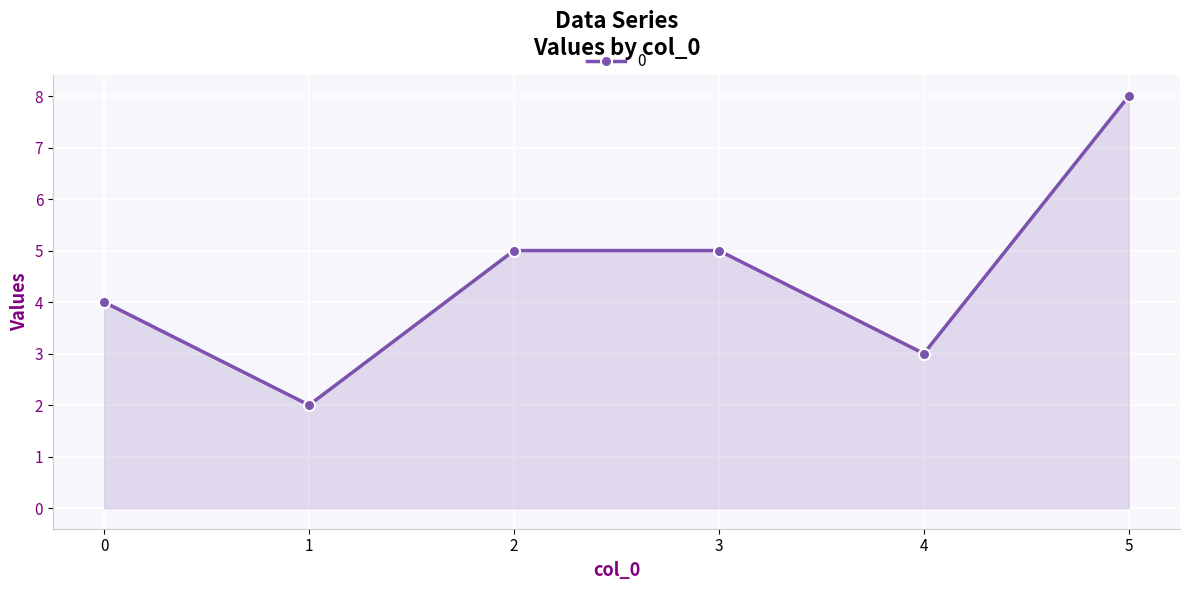

Reading right to left, list all the values displayed in this chart.

5=8	4=3	3=5	2=5	1=2	0=4